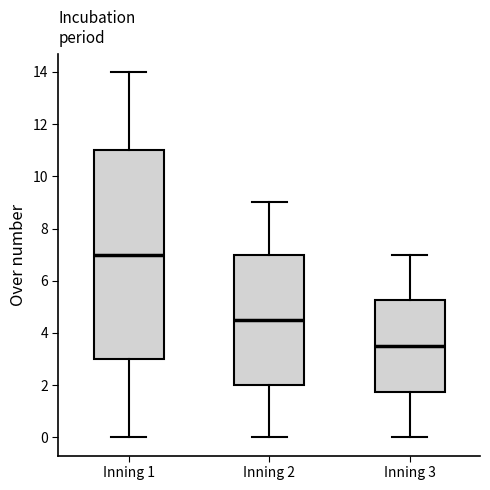

Which box's median line is the highest?

Inning 1